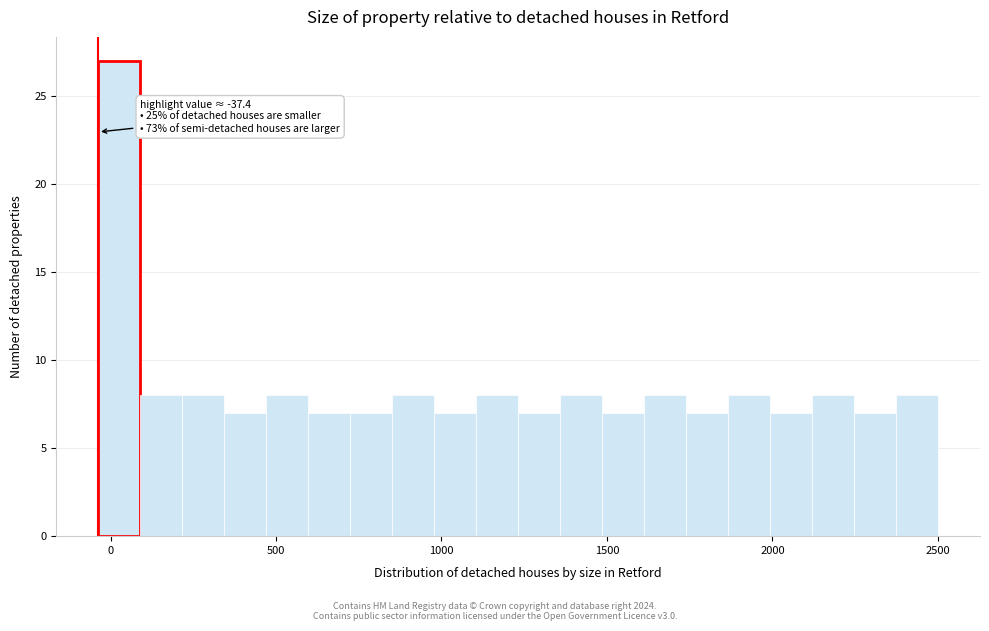

Read against the x-axis, roughly where is the centre of the tallest bar?

50